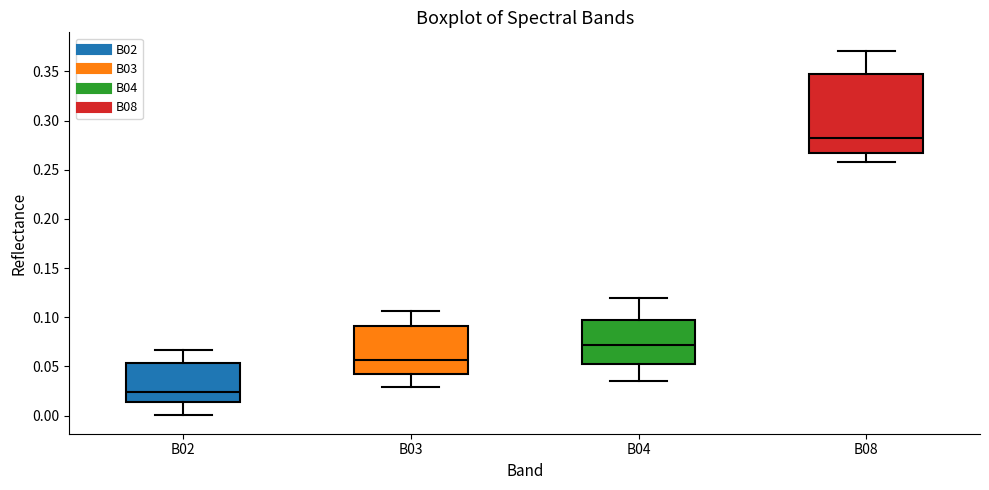

Comparing the boxes themselves (not the whiskers), which one is the tallest?

B08